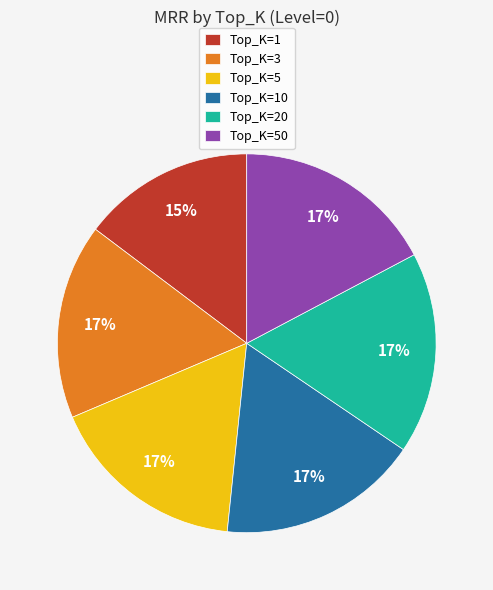

True or false: Top_K=50 accounts for 3% of the total.

False